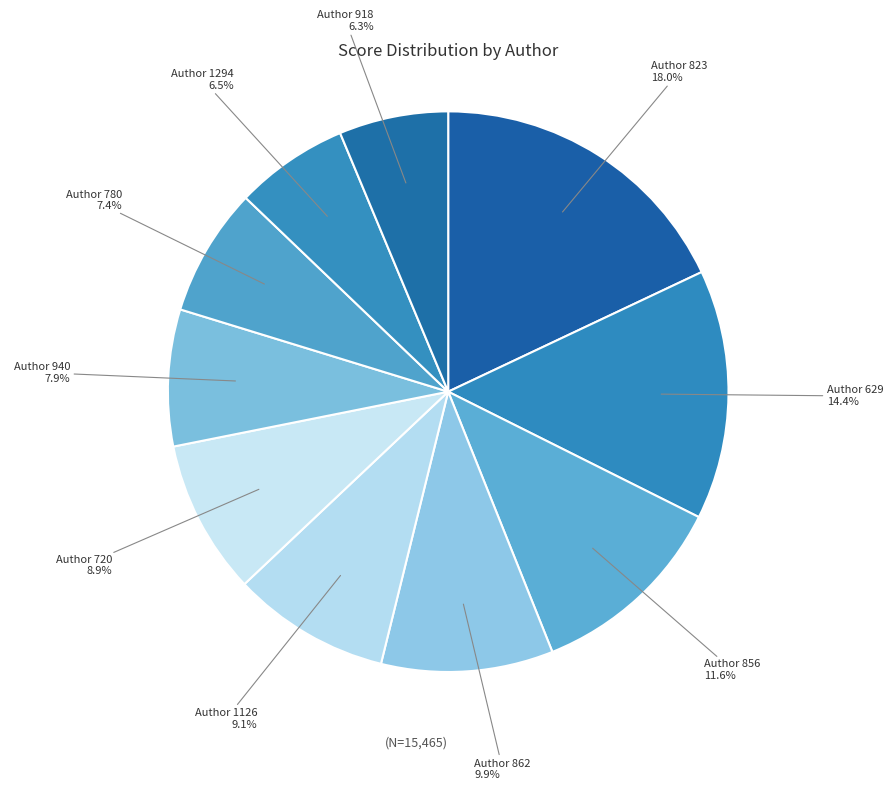

What is the largest slice in the pie chart?

Author 823